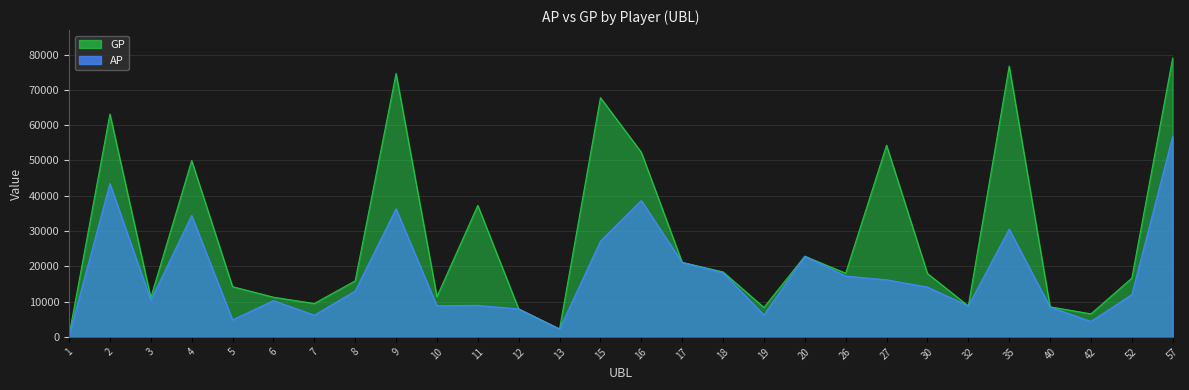

Reading left to right, list all the values displayed in this chart.

AP: 326	43456	10407	34395	4819	10276	6150	13003	36318	8820	8927	7915	2229	27146	38650	21113	18178	6220	22855	17230	16171	14121	8774	30546	8450	4386	11976	56836
GP: 433	63166	11143	49971	14230	11251	9460	15880	74653	11385	37258	7915	2229	67797	52329	21113	18421	8337	22855	18054	54321	17964	8774	76746	8534	6515	16649	79048